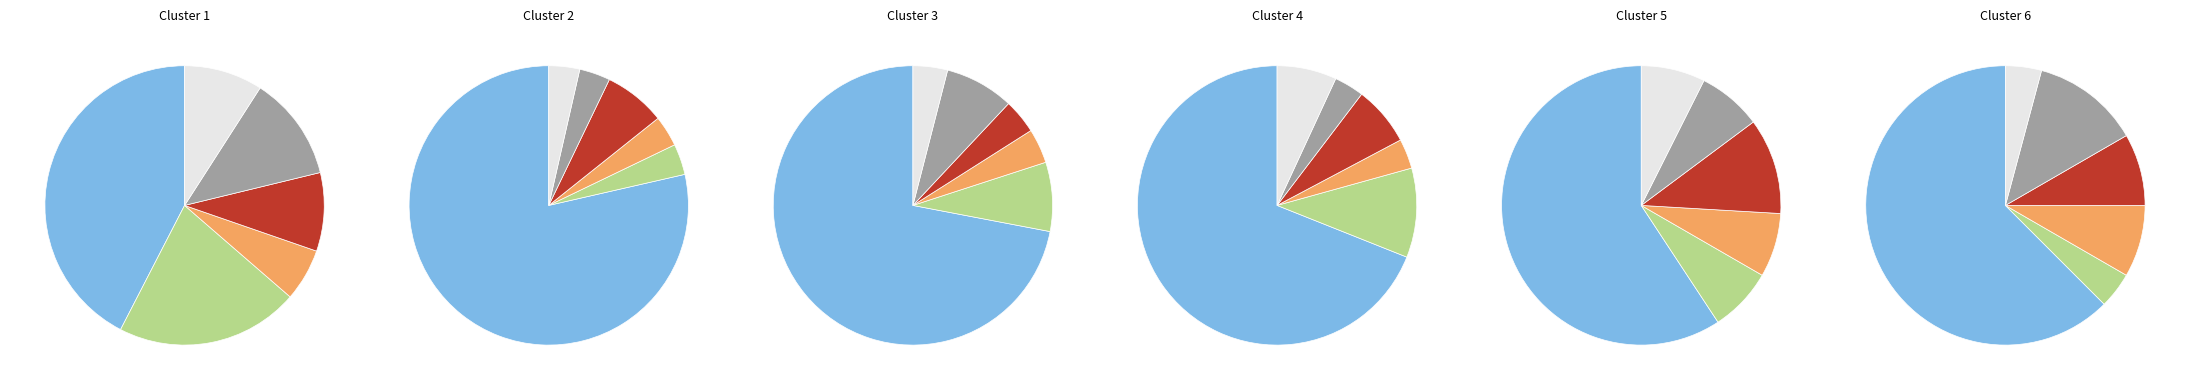

How many slices are in this pie chart?

6